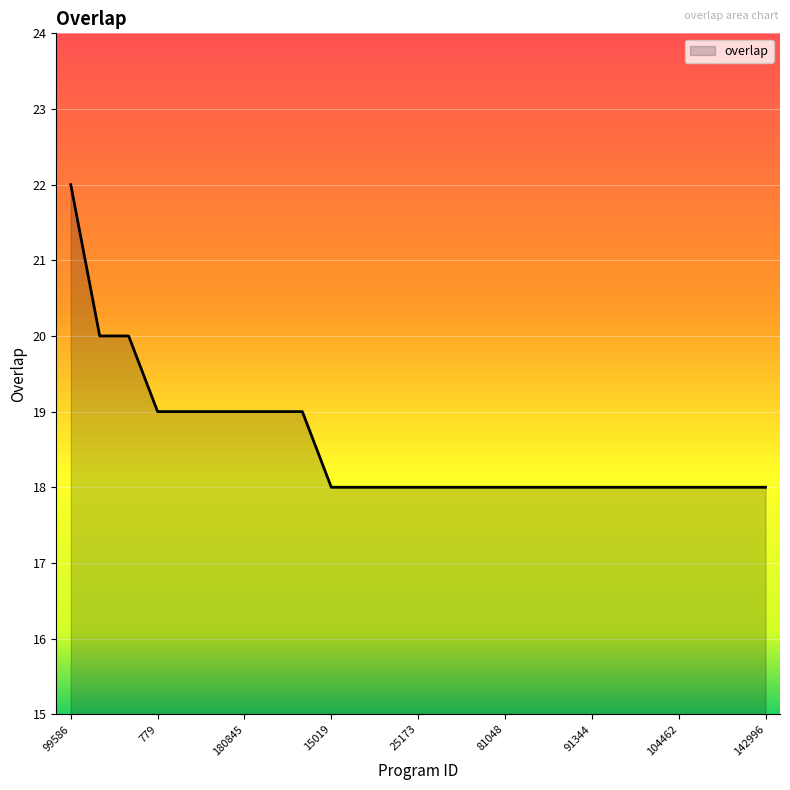

What is the minimum value shown in the chart?

18